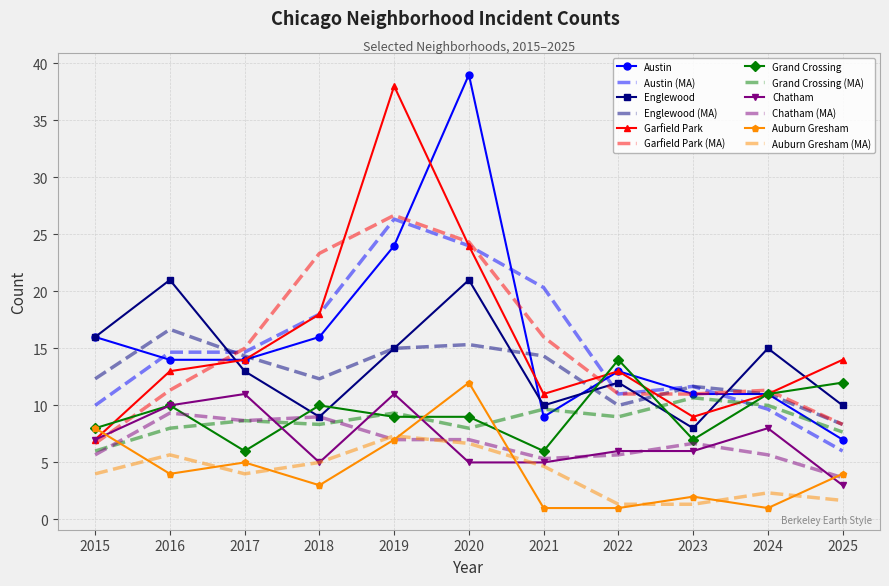

How many intersections are there between Garfield Park and Englewood?

3